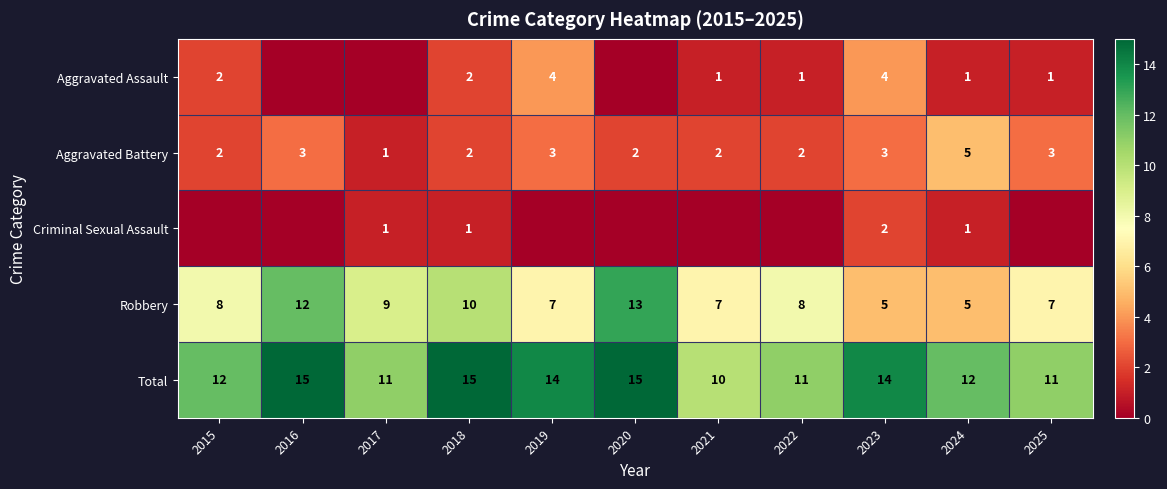

True or false: Total has a value of 16 at 2021.

False